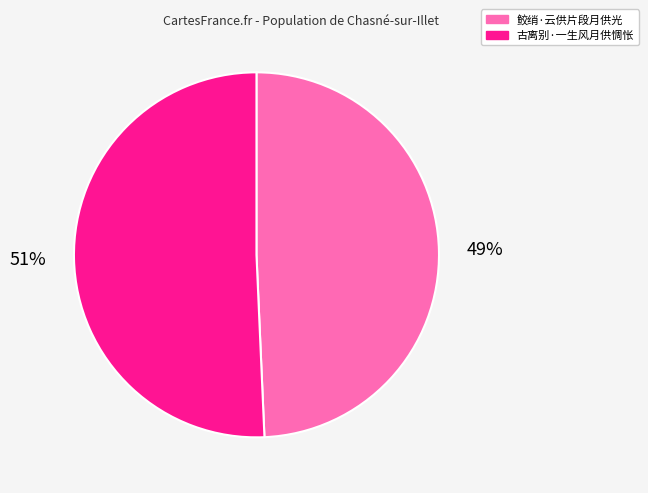

Does 古离别·一生风月供惆怅 account for over 50% of the chart?

Yes